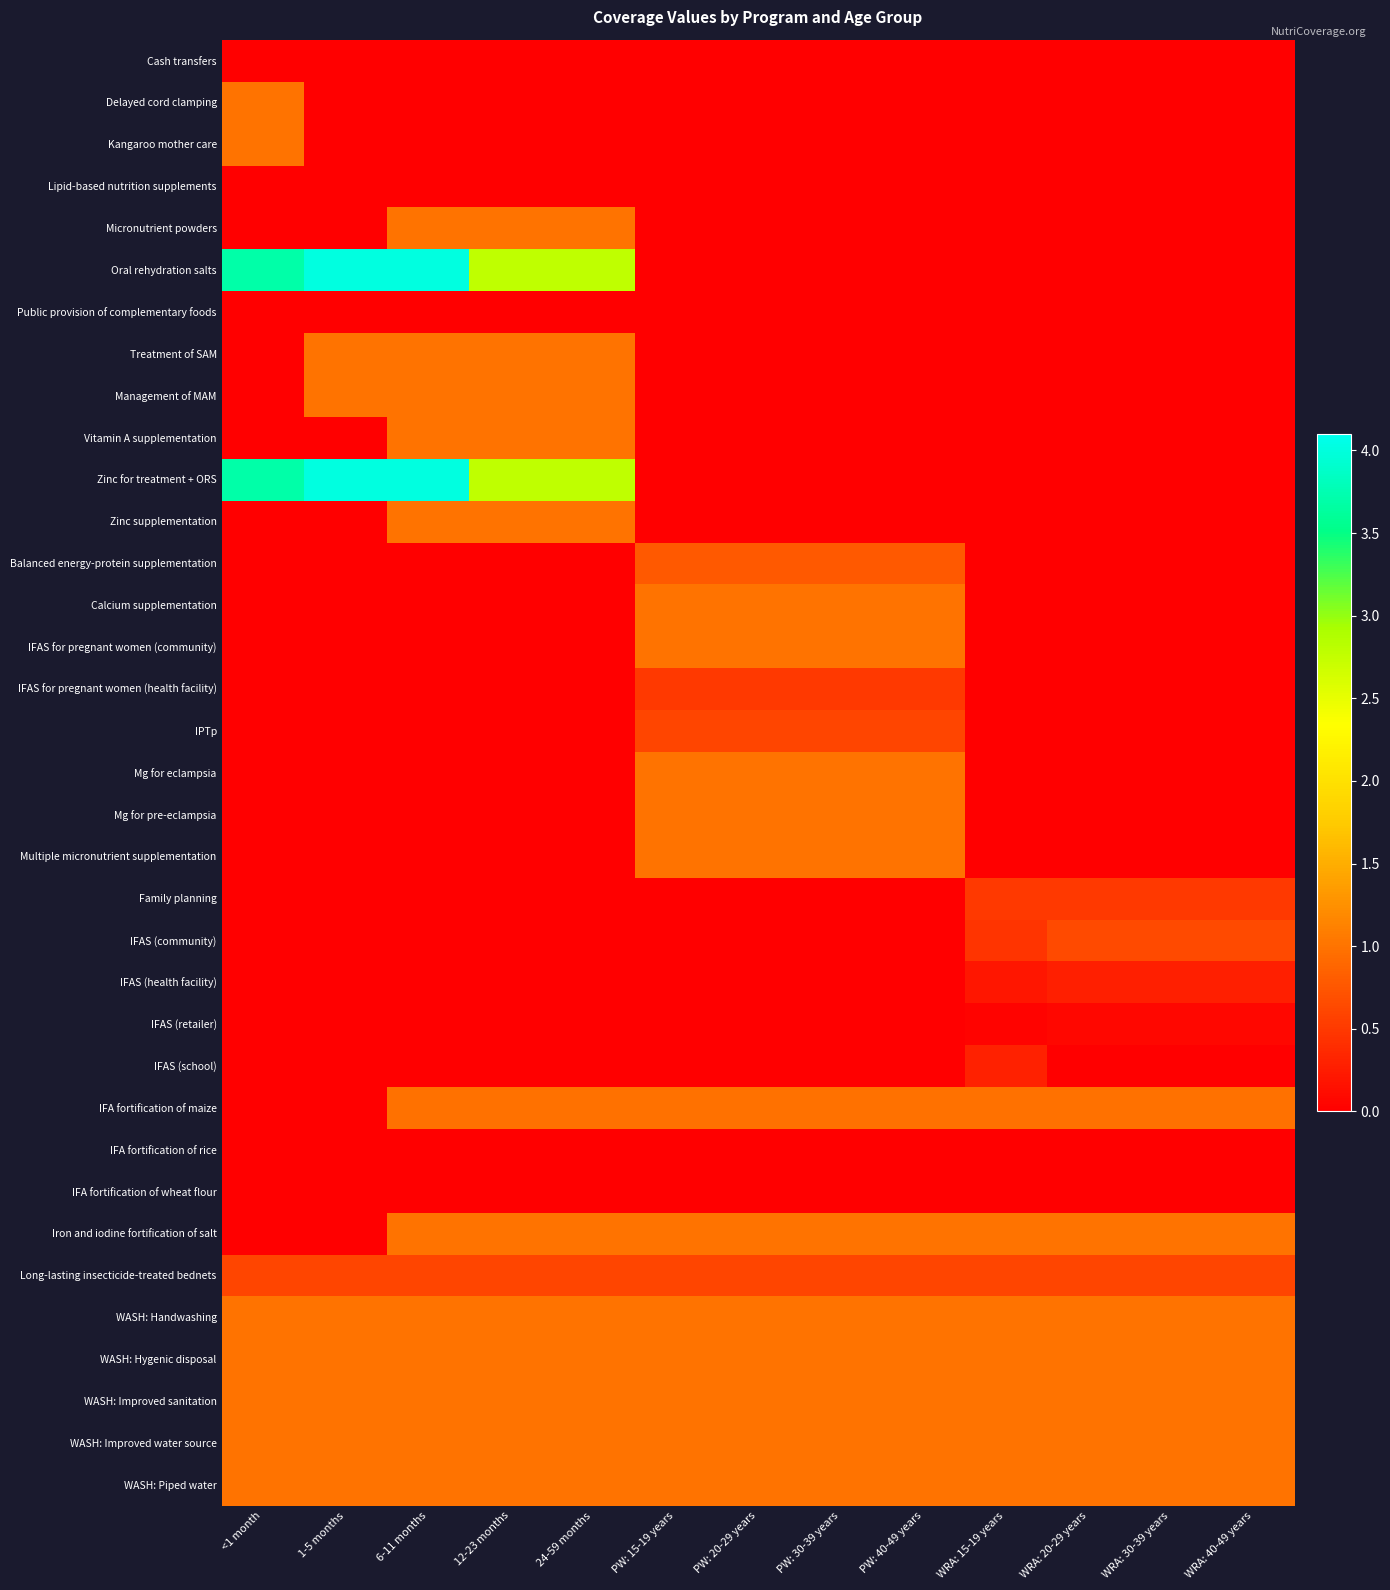

How many series are shown in this chart?

35